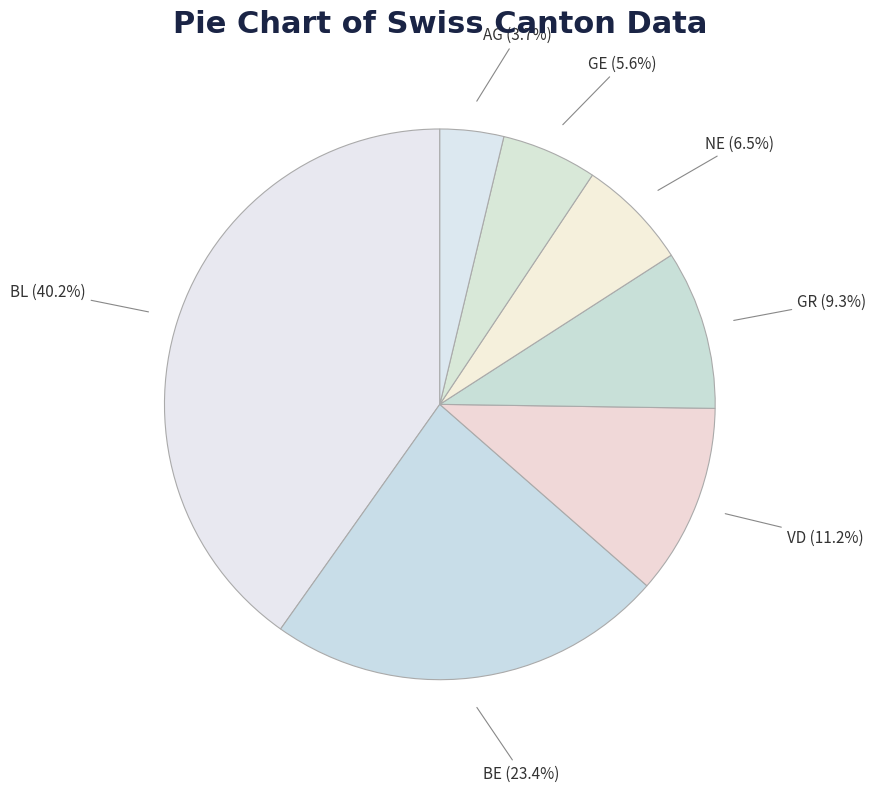

What is the ratio of the value at AG to the value at VD?

0.3